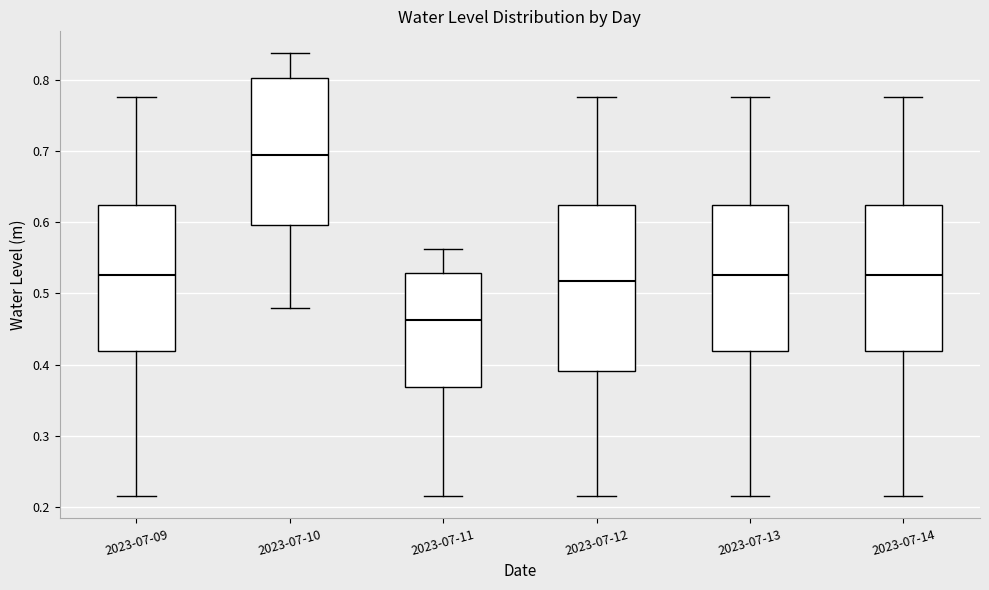

Which box has the highest median line?

2023-07-10